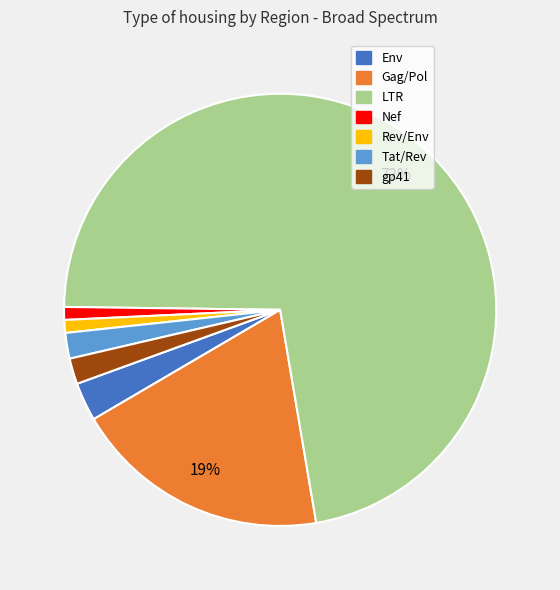

To the nearest percent, what is the difference between the largest and smallest slice percentages?

71%